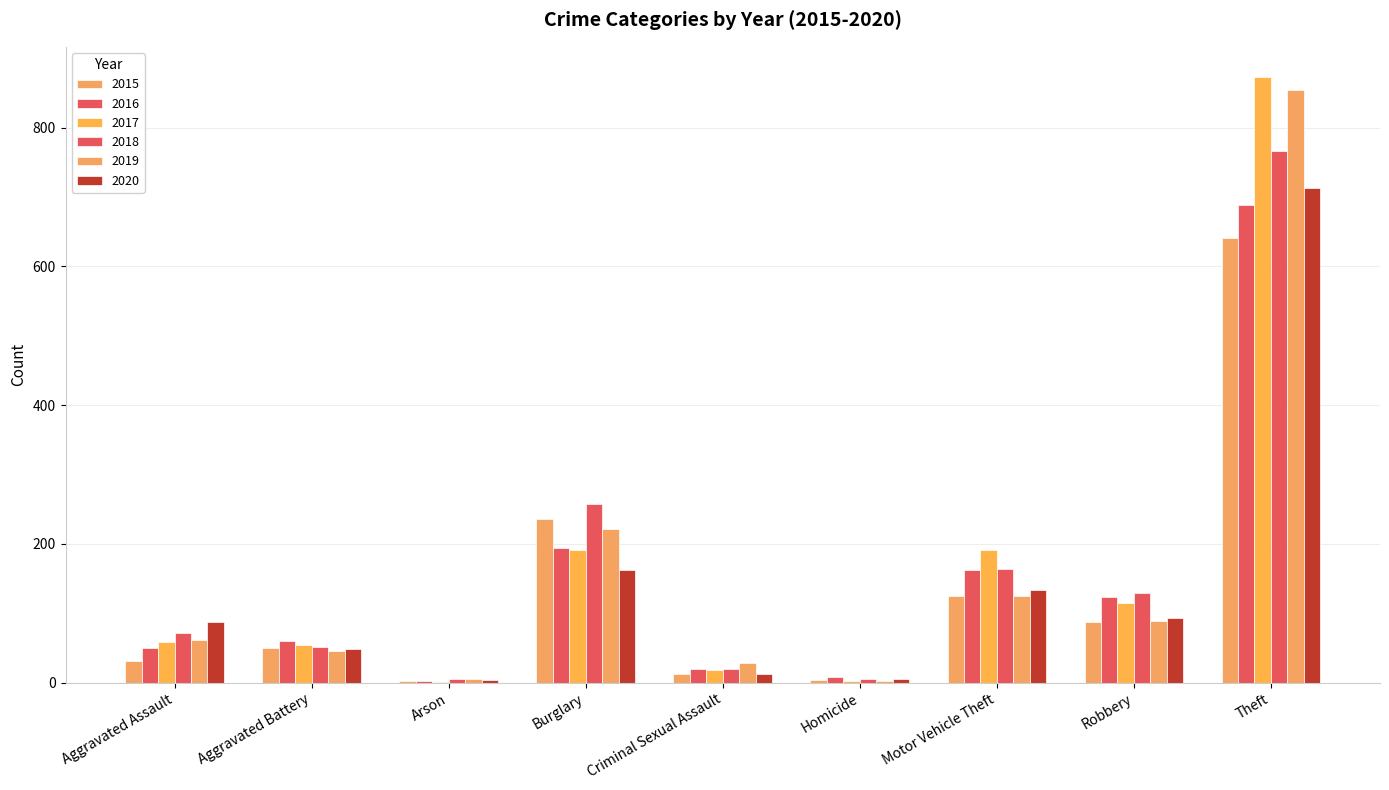

How many groups of bars are there?

9